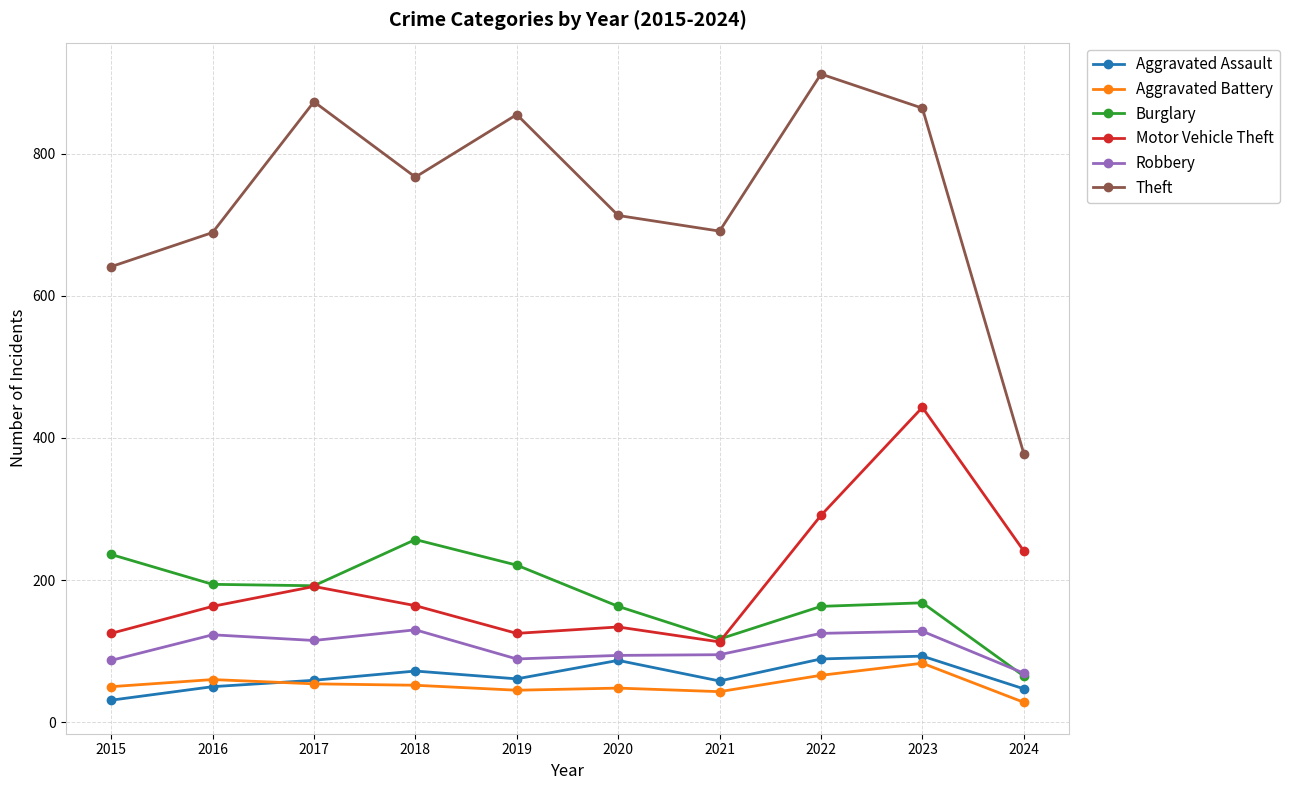

What is the lowest value of the Motor Vehicle Theft series?

113